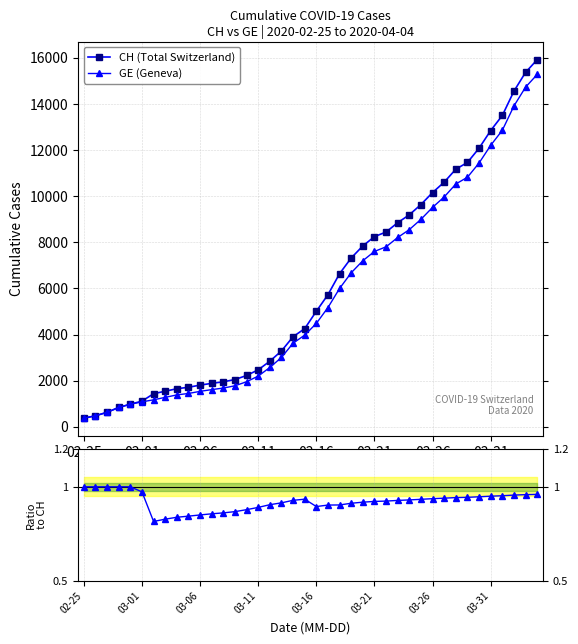

True or false: CH (Total Switzerland) and Ratio GE/CH intersect in this chart.

False